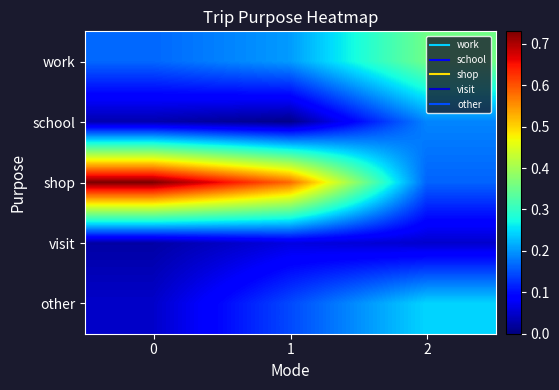

Reading right to left, list all the values displayed in this chart.

row_0: 2=0.4	1=0.2	0=0.2
row_1: 2=0.2	1=0.0	0=0.0
row_2: 2=0.2	1=0.6	0=0.7
row_3: 2=0.1	1=0.1	0=0.0
row_4: 2=0.2	1=0.1	0=0.0